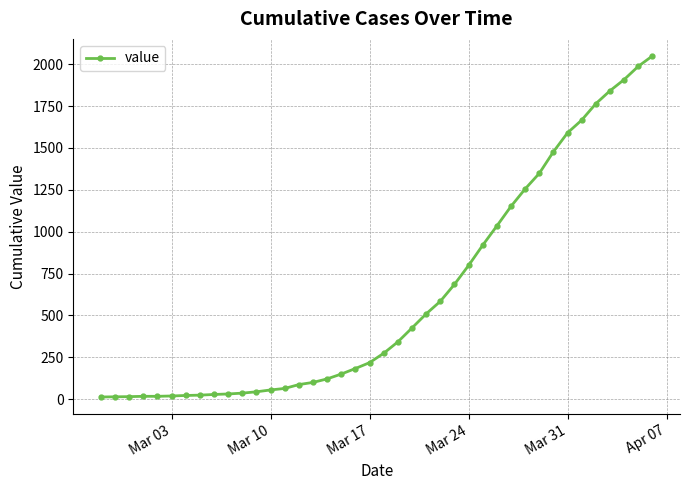

What is the difference between the maximum and minimum values?

2036